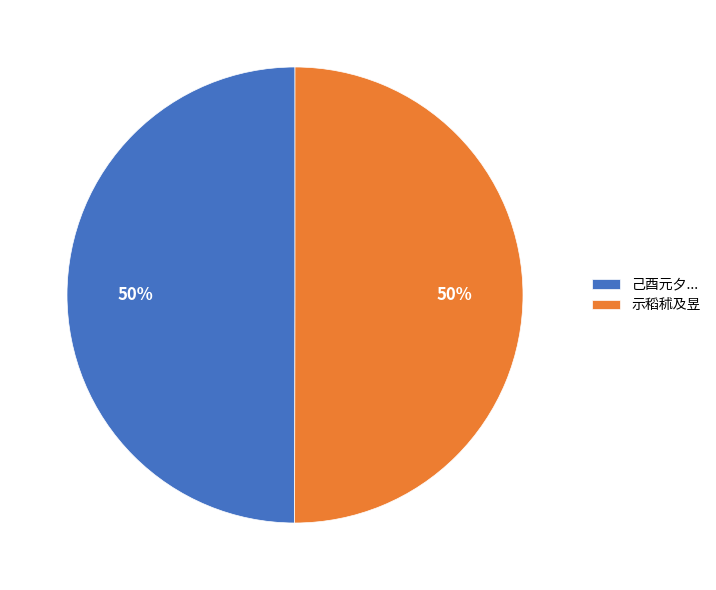

Approximately how many times larger is the value at 示稻秫及昱 compared to 己酉元夕...?

1.0